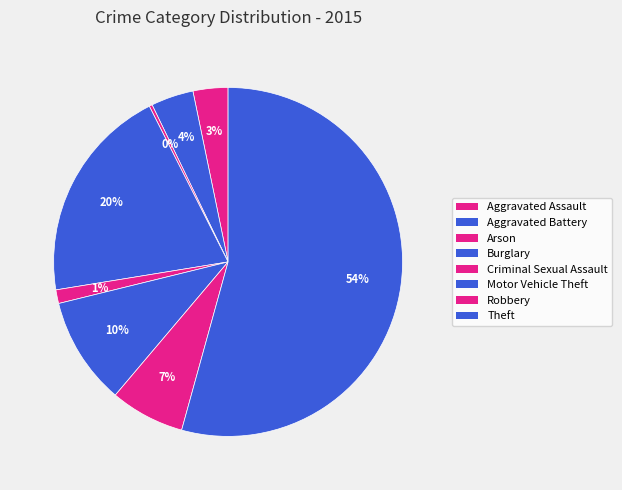

True or false: Robbery accounts for 7% of the total.

True